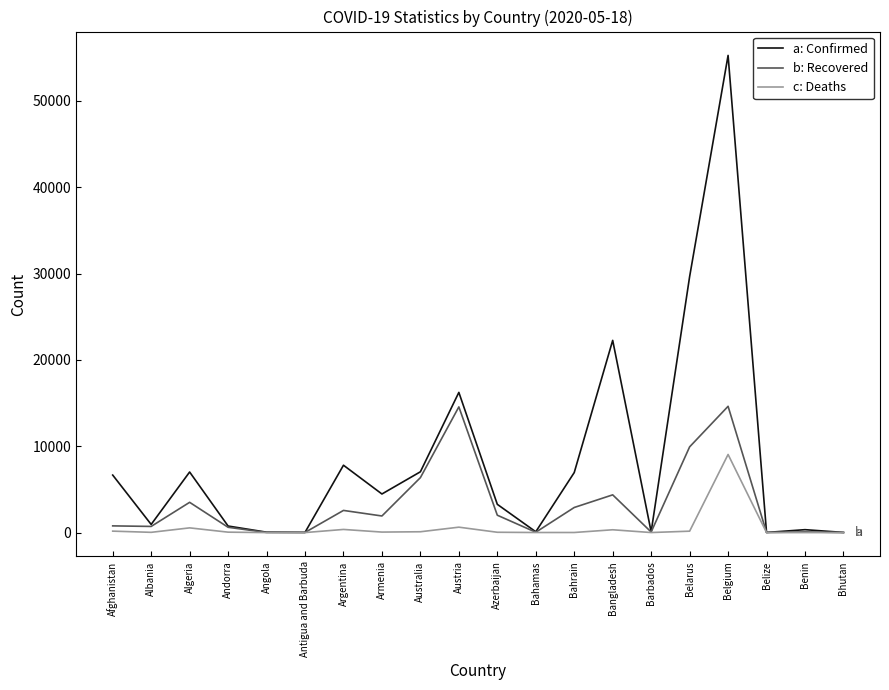

At which category is the sum across all series the highest?

Belgium